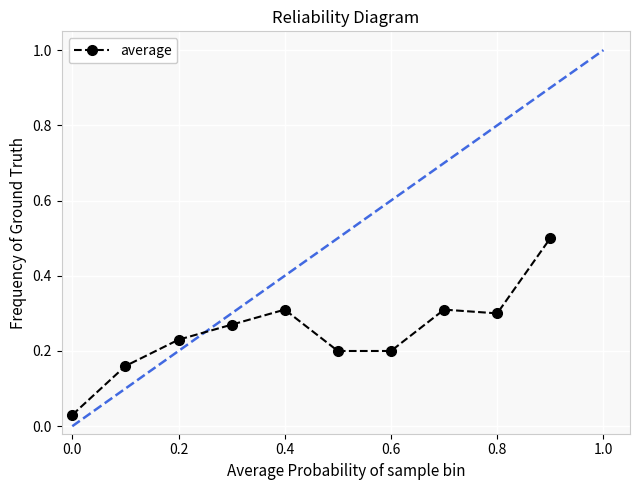

How many points are lower than both their immediate neighbors (excluding endpoints)?

1